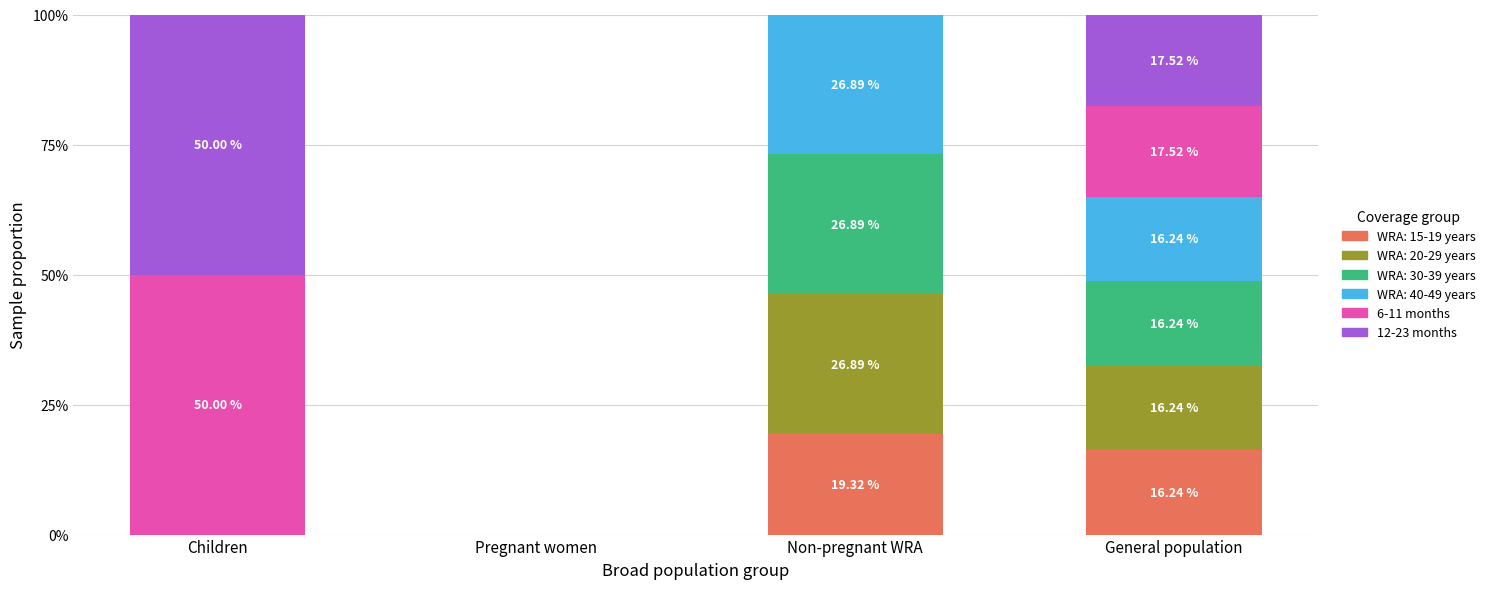

At which label does WRA: 15-19 years reach its peak?

Non-pregnant WRA